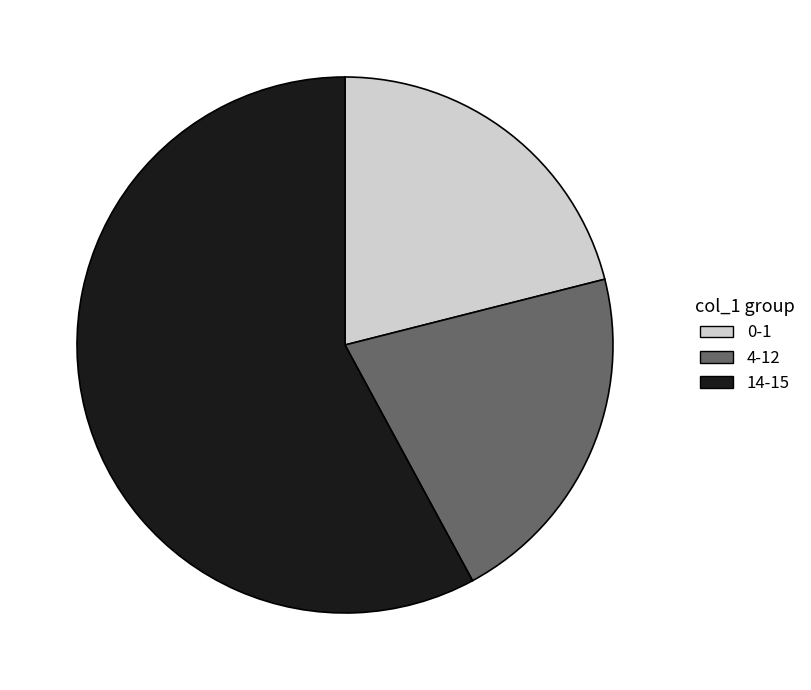

True or false: 4-12 accounts for 27% of the total.

False